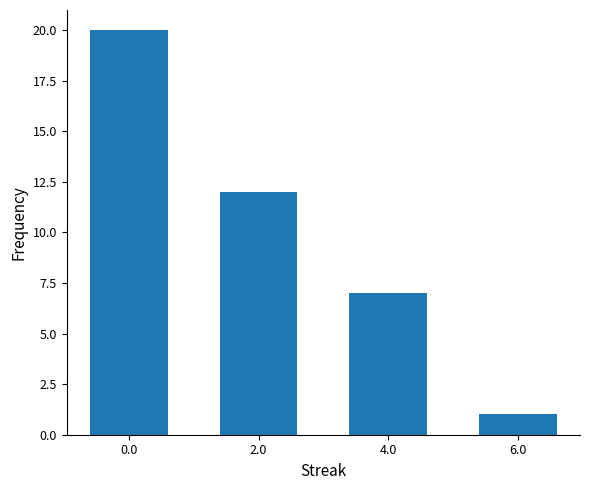

Reading left to right, what are all the values shown in this chart?

0.0=20	2.0=12	4.0=7	6.0=1